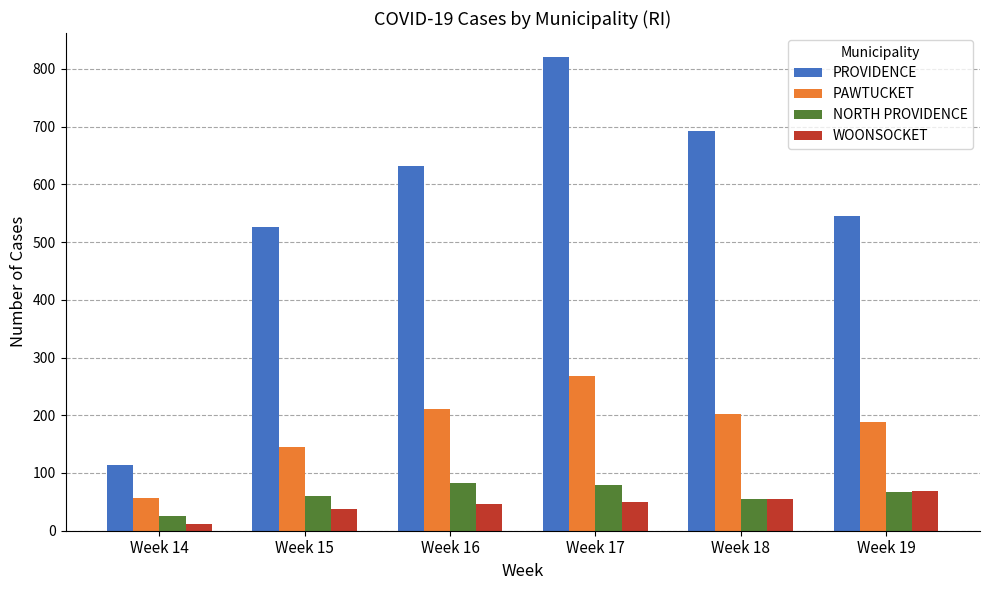

Which series changed the most between Week 15 and Week 16?

PROVIDENCE